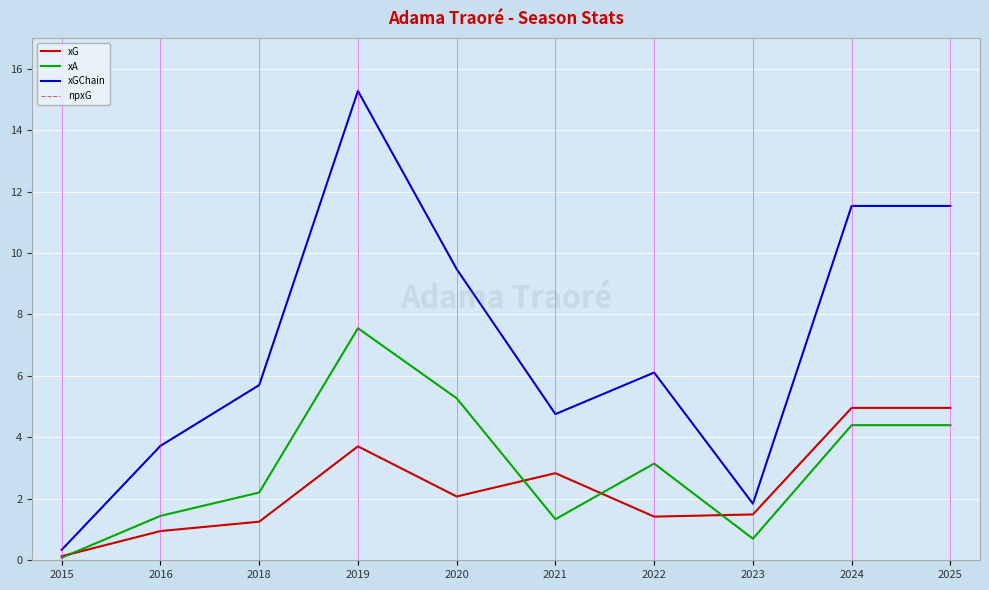

Rank the series at 2023 from lowest to highest value.

xA, xG, npxG, xGChain